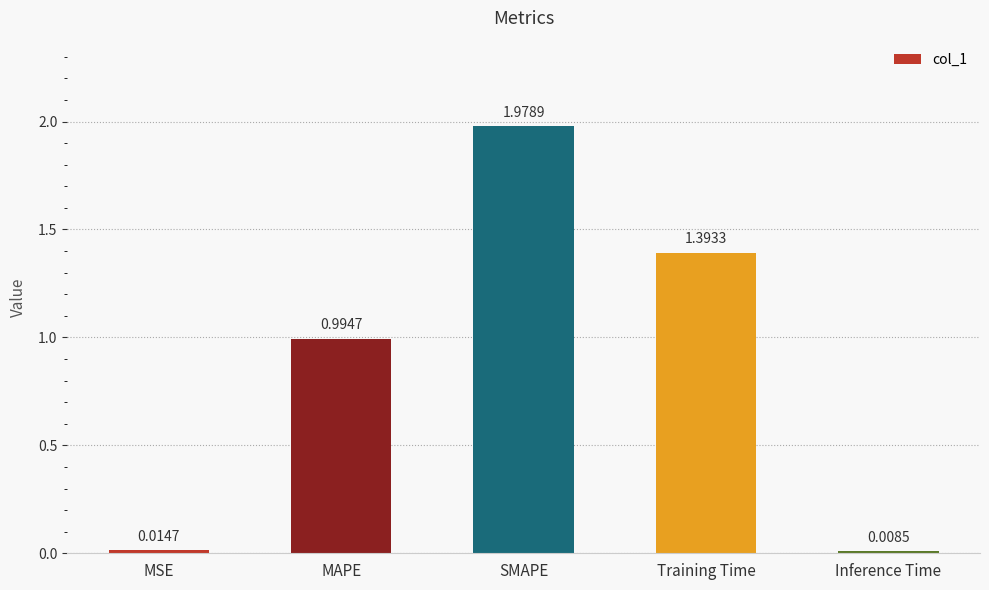

Where is the data nearest to the value 0?

Inference Time